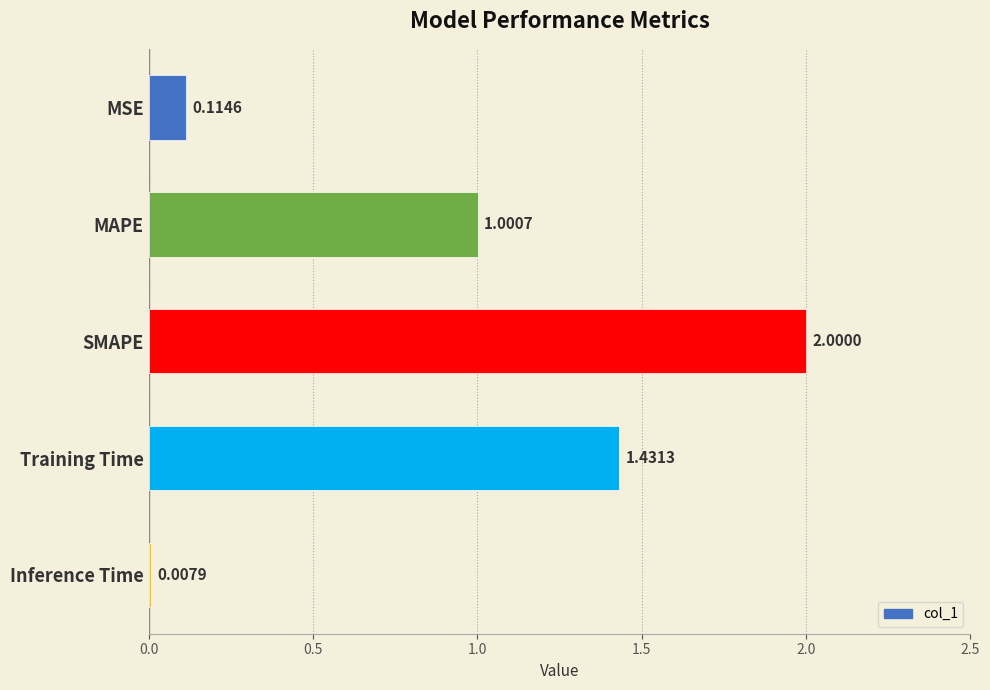

What is the difference between the maximum and minimum values?

2.0